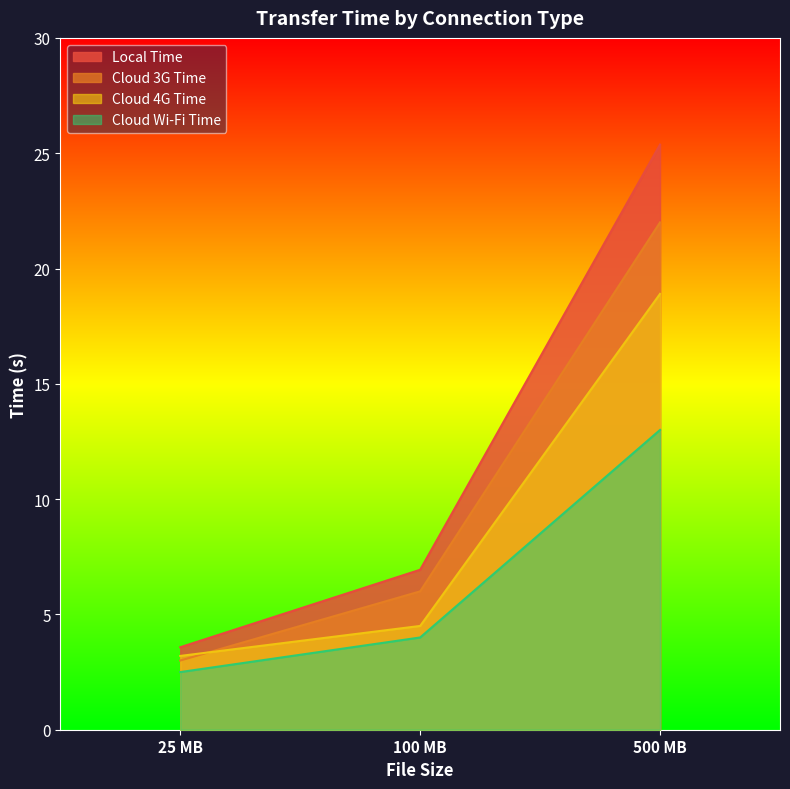

What is the label of the 3rd point from the right?

25 MB